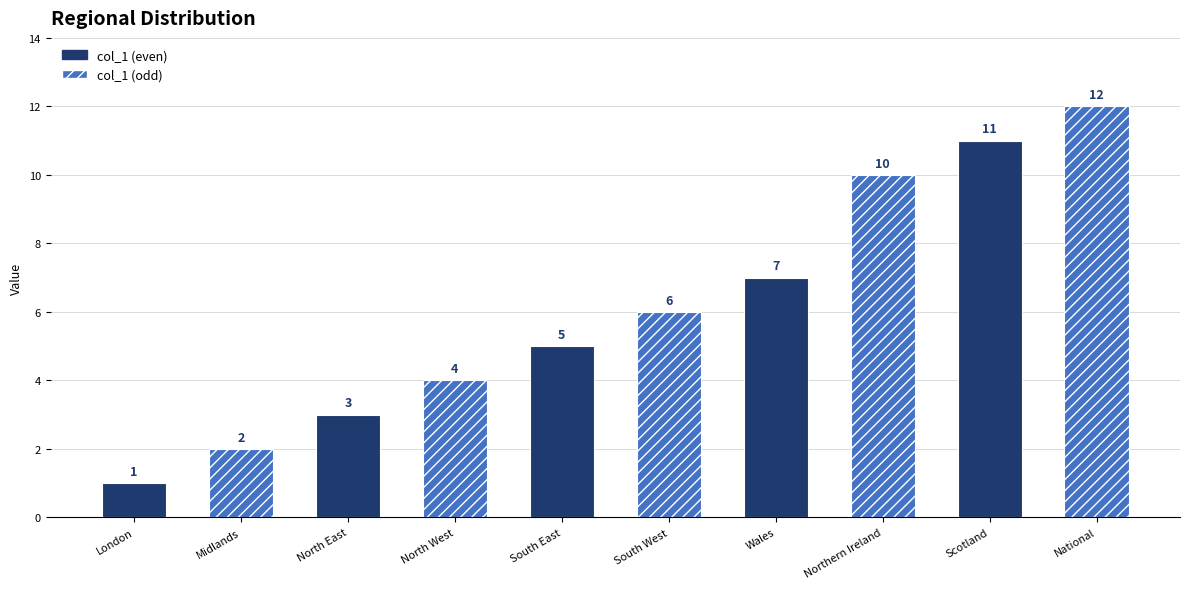

Does the chart contain stacked bars?

No